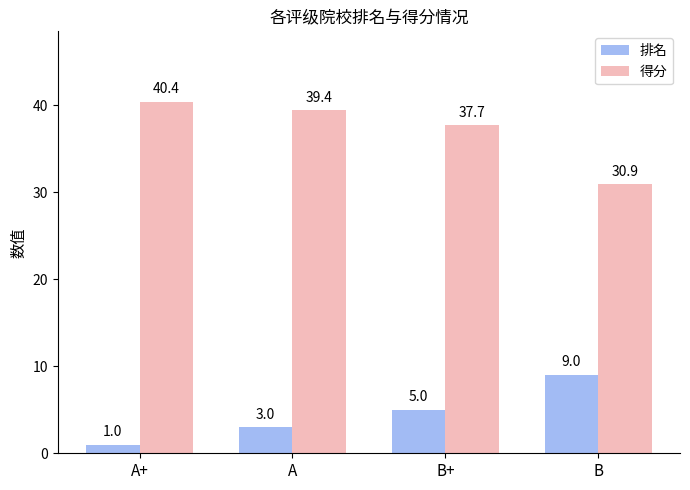

At which category does the chart reach its minimum across all series?

A+